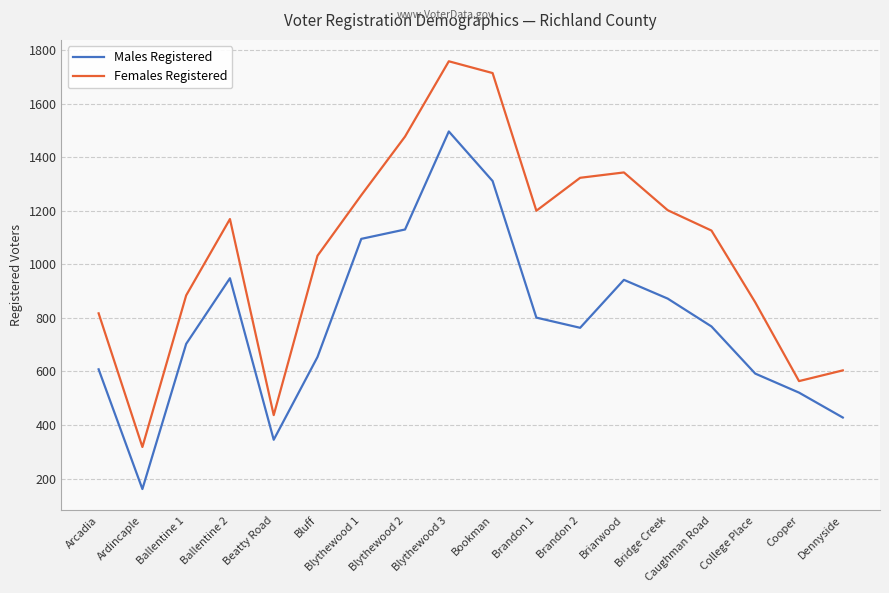

Which category has the lowest value across all series?

Ardincaple